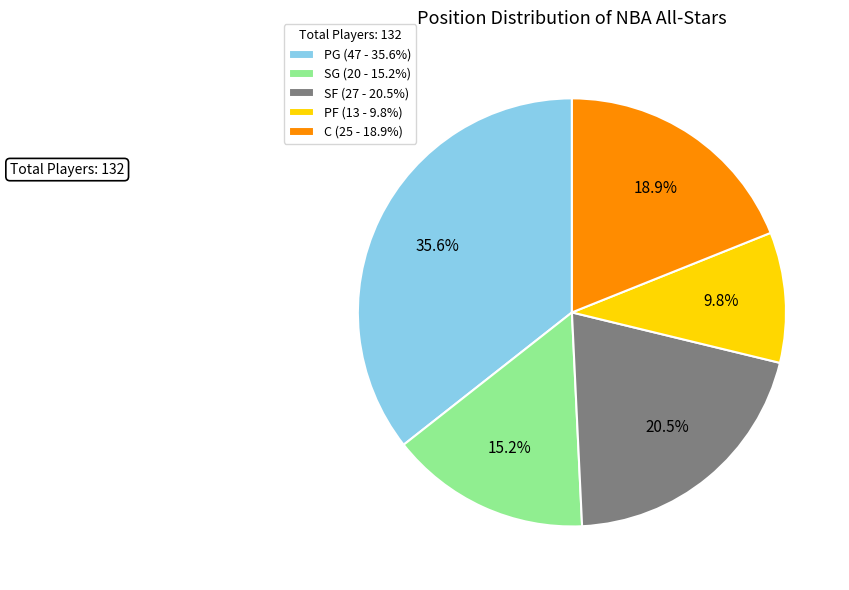

Which has a higher value, PF or C?

C